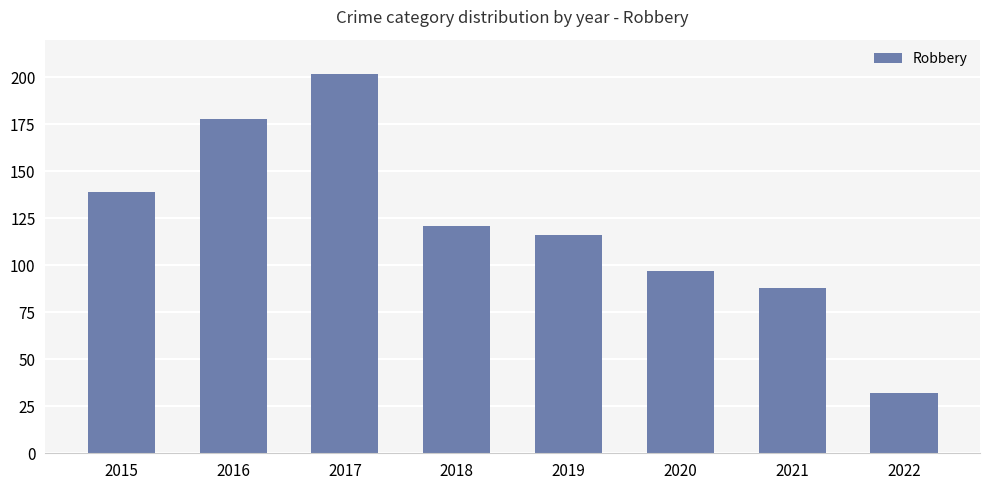

At which label is the value closest to 117?

2019